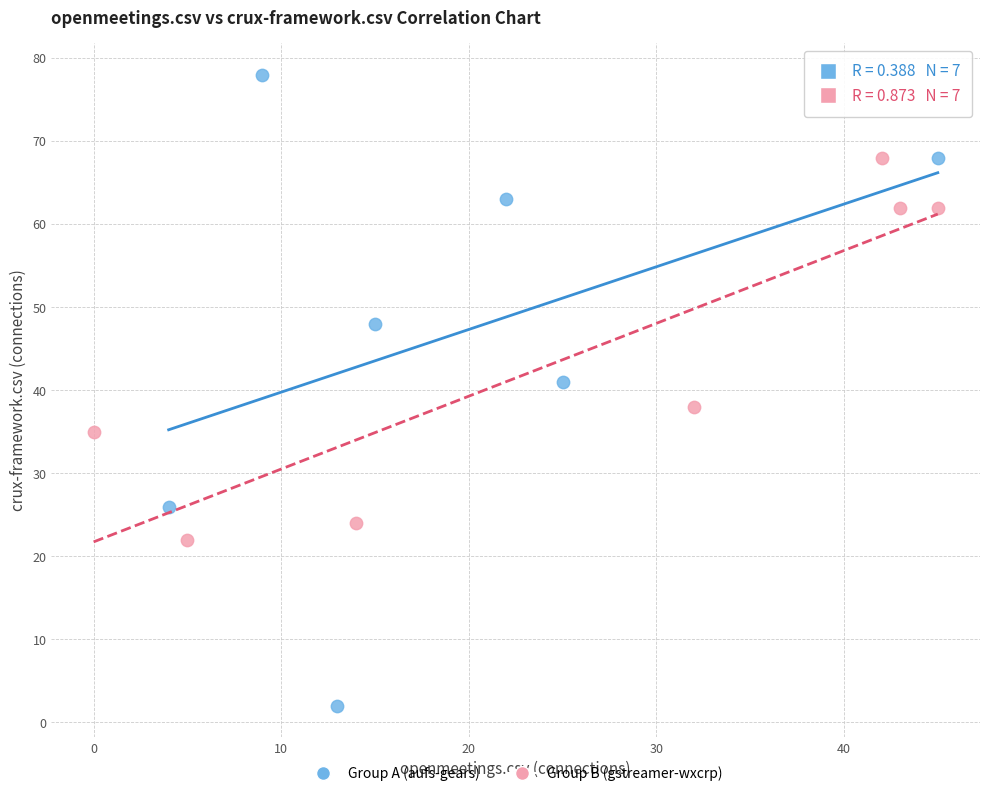

Which series reaches the maximum Y coordinate?

Group A (aufs-gears)